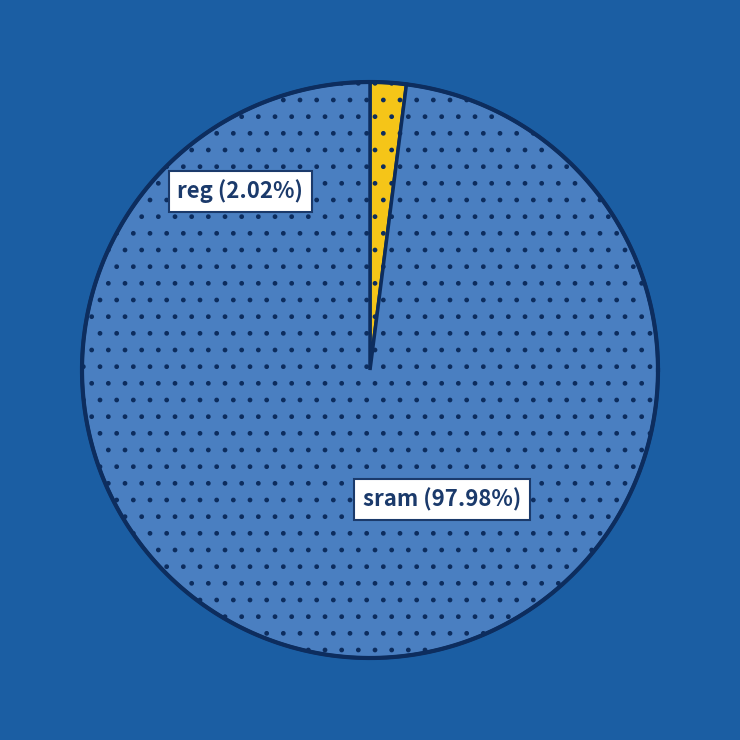

How many slices are in this pie chart?

2